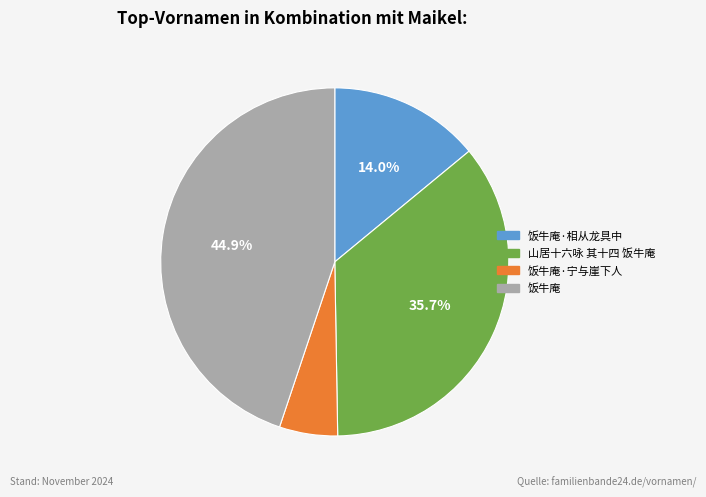

Is there any slice that represents more than half of the pie?

No